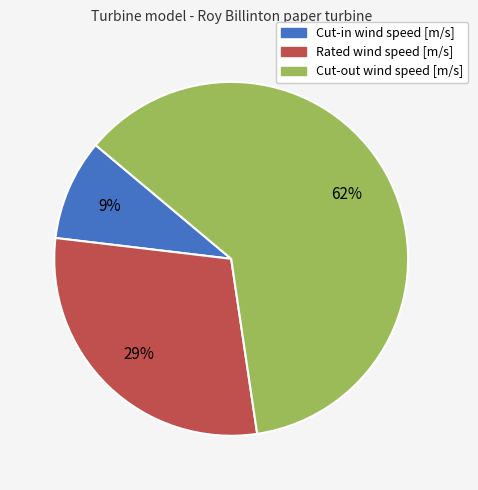

Which slice is the largest?

Cut-out wind speed [m/s]